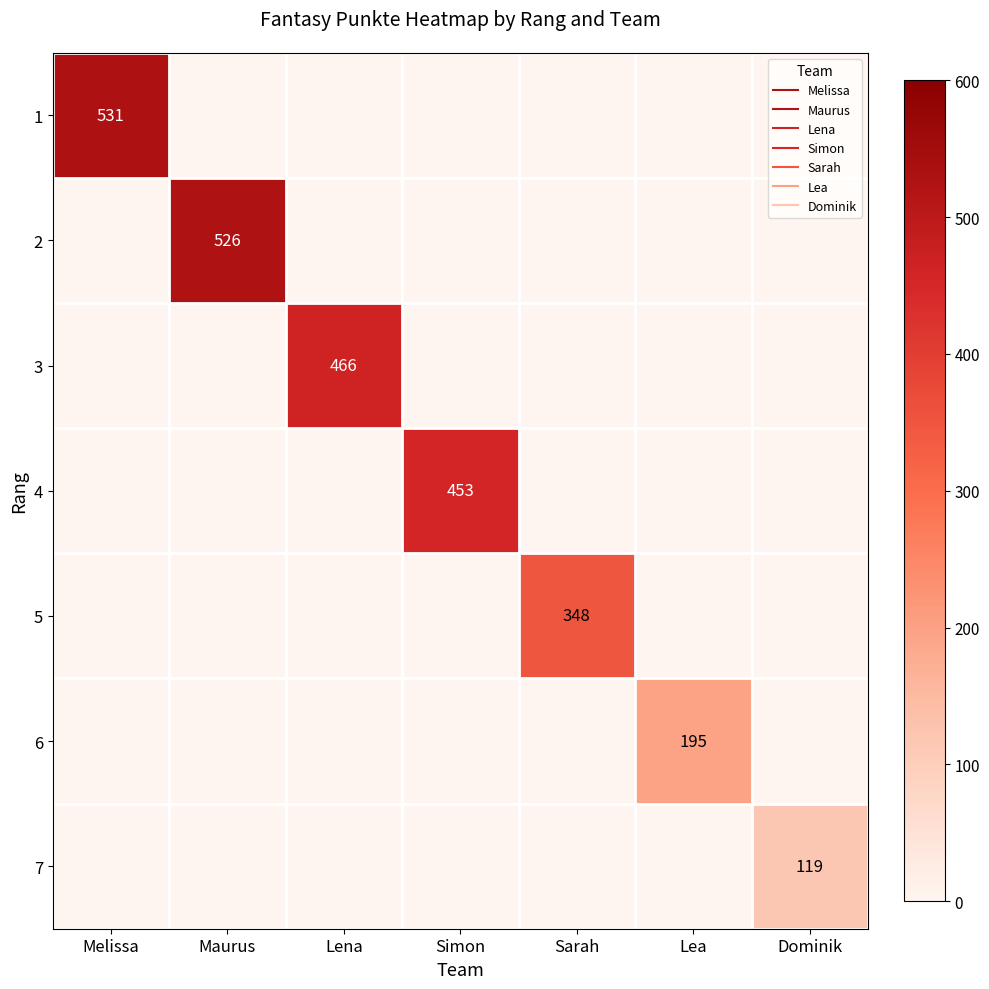

Which has a higher value, Melissa or Simon?

Melissa